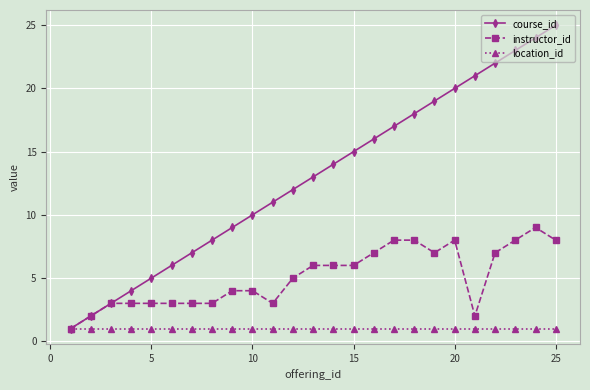

How many instructor_id values are between 3 and 7?

16